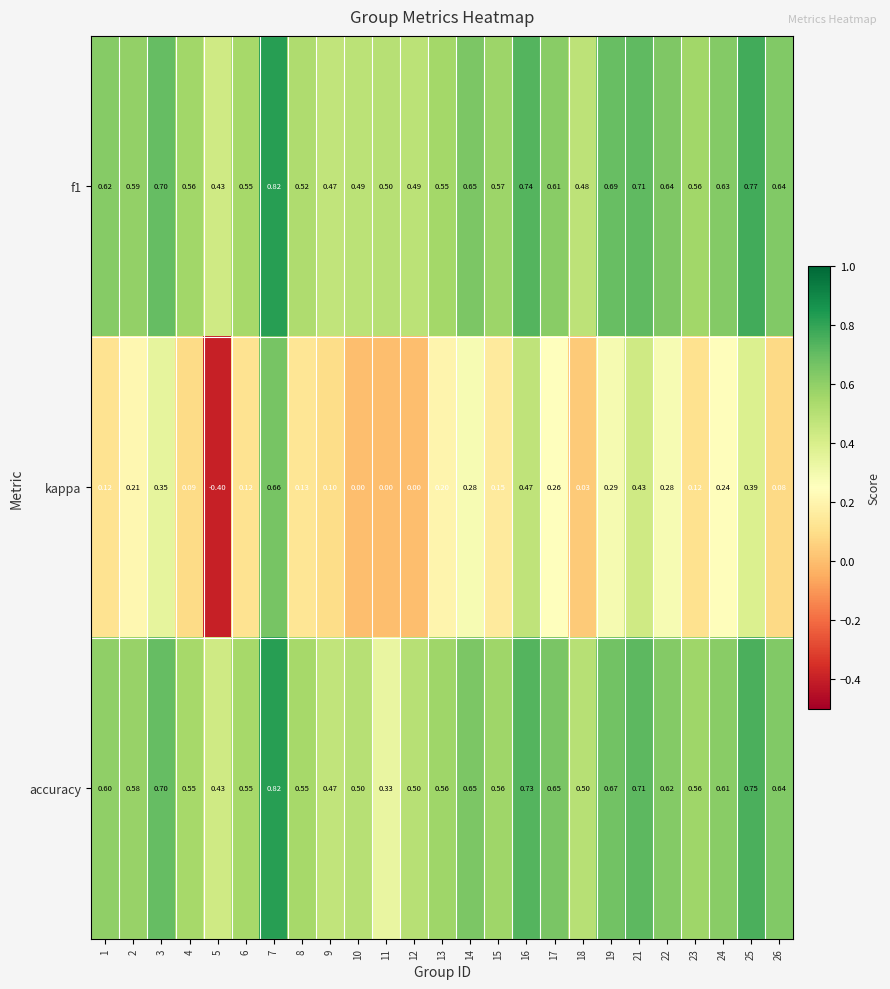

Which series has the widest spread of values?

kappa